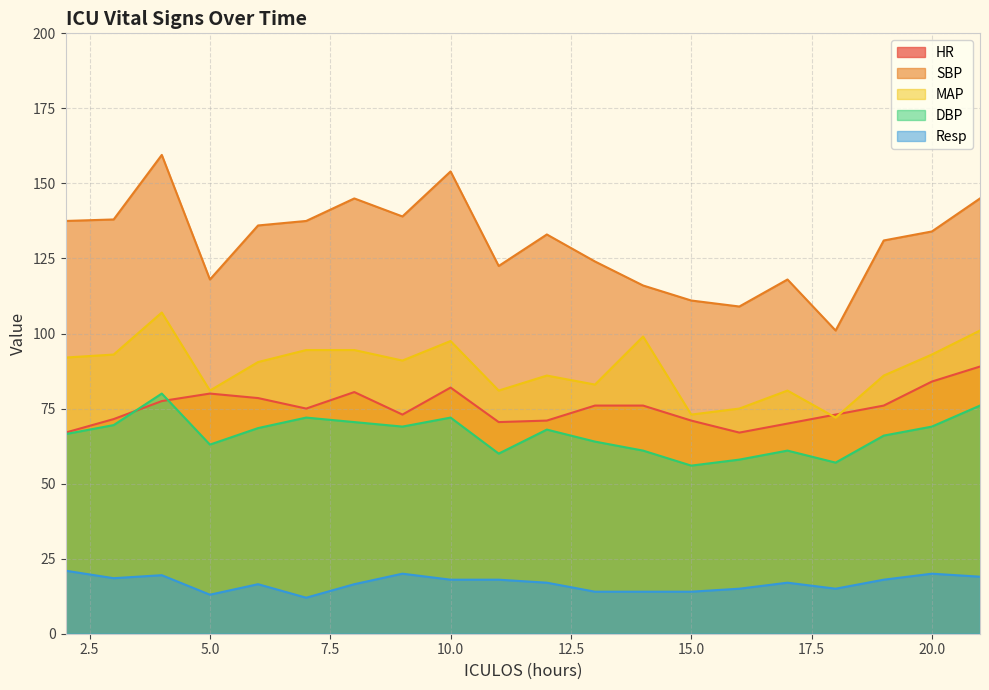

What is the difference between the maximum and minimum values in the MAP series?

35.0